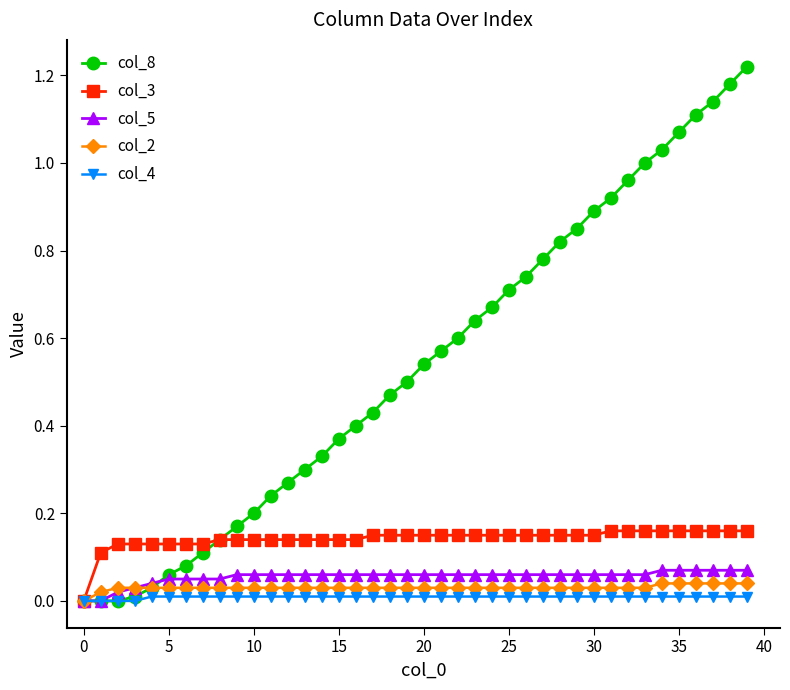

Which series has the widest spread of values?

col_8